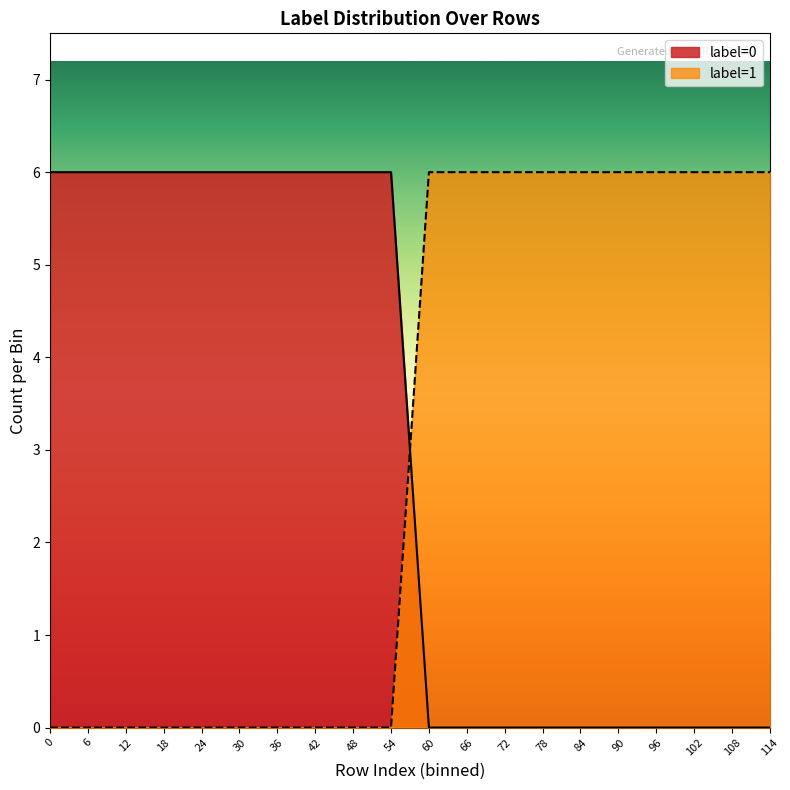

True or false: label=1 has a value of 6 at 96.

True